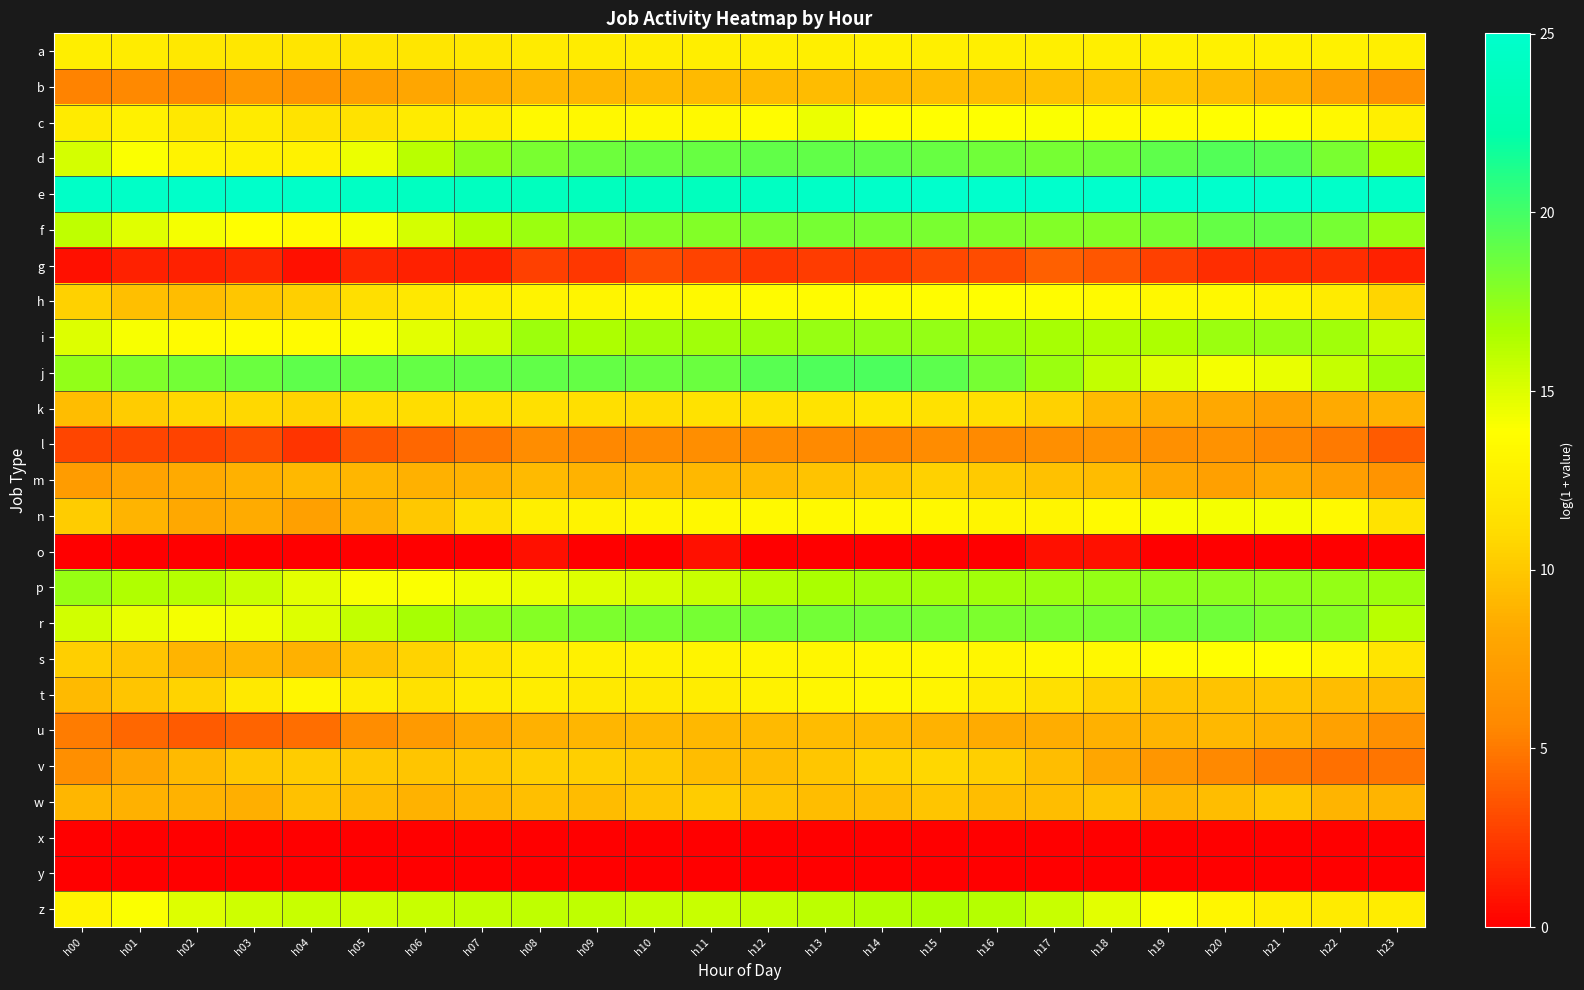

What is the total value across all series at h16?

295.3